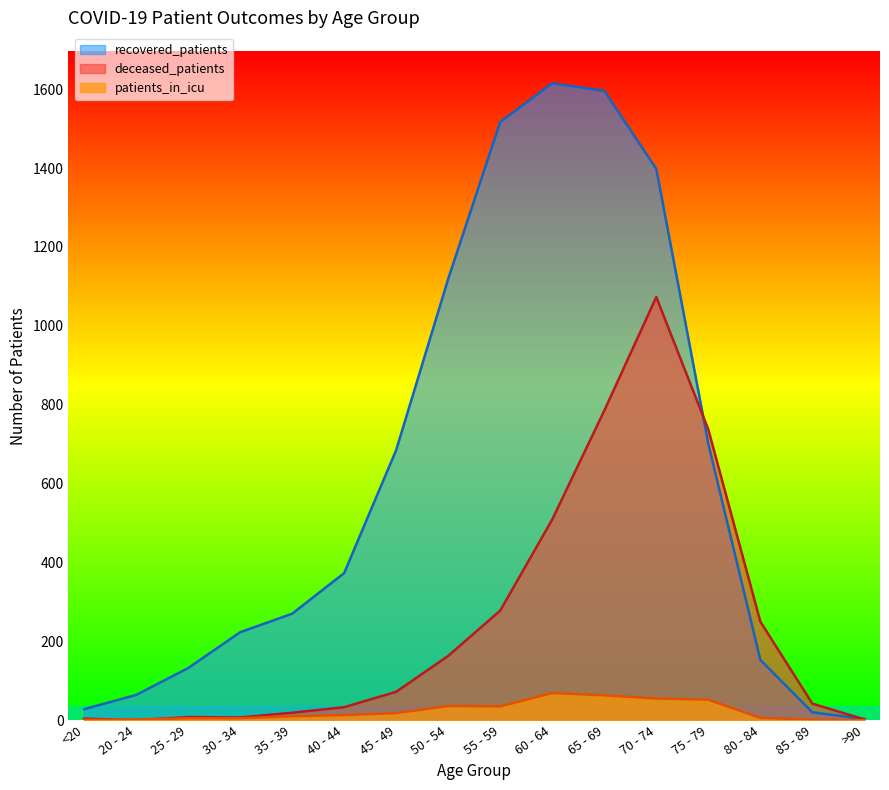

What value does the deceased_patients series have at >90?

2